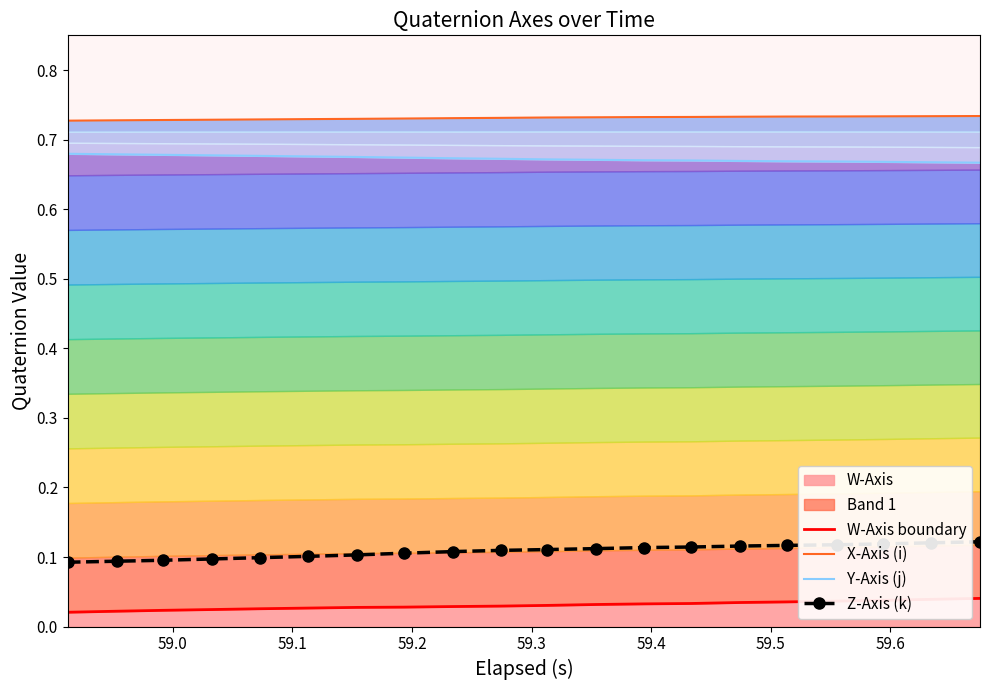

True or false: Z-Axis (k) has more than 1 interior local peaks.

False